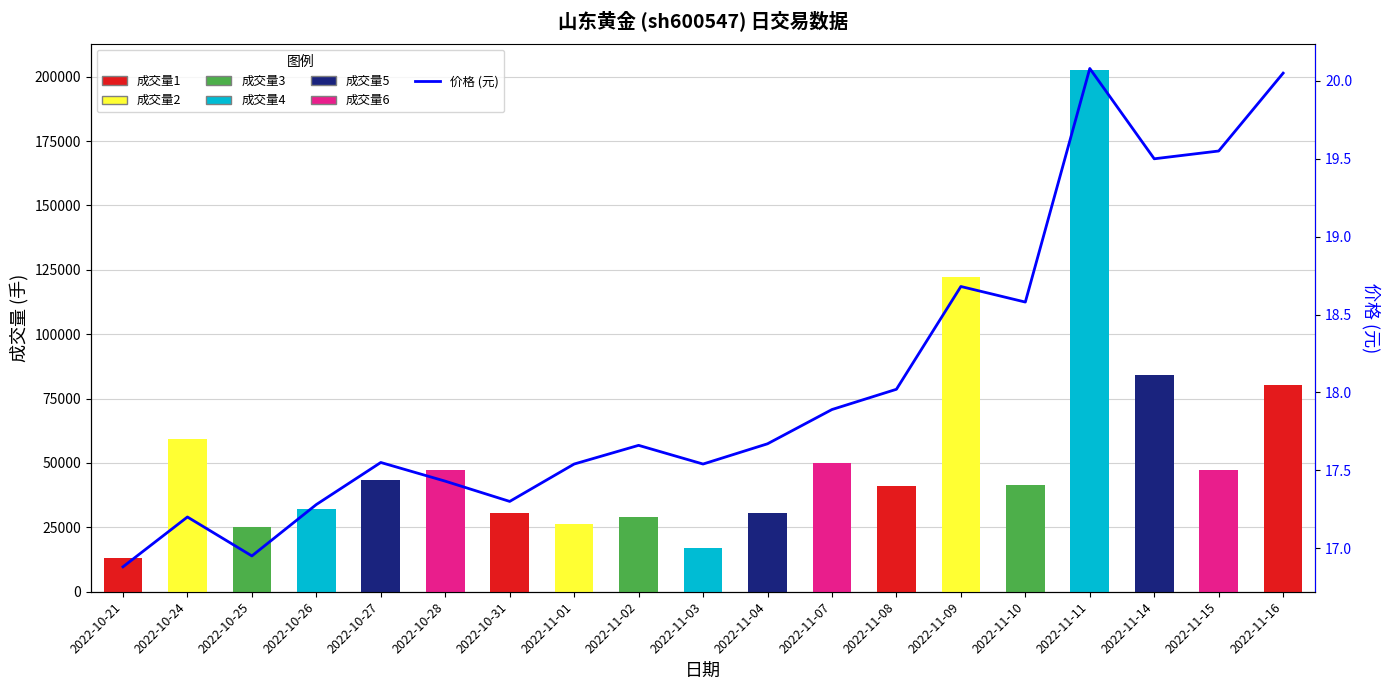

The chart shows a value of 17.6 at 2022-10-27. True or false?

True